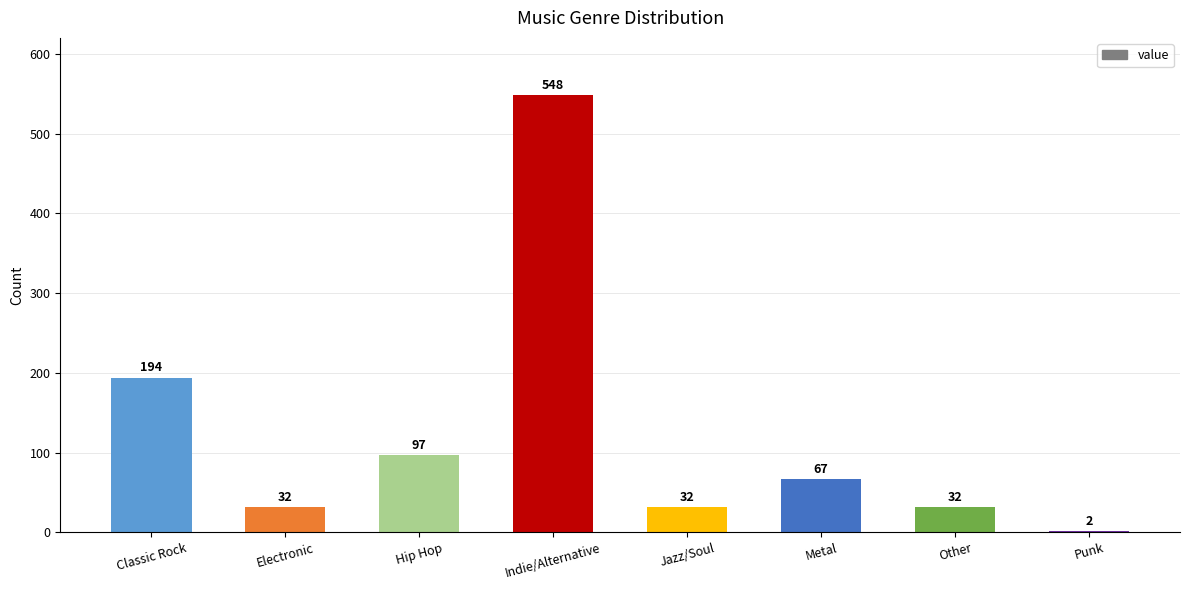

What is the change in value from Hip Hop to Punk?

-95